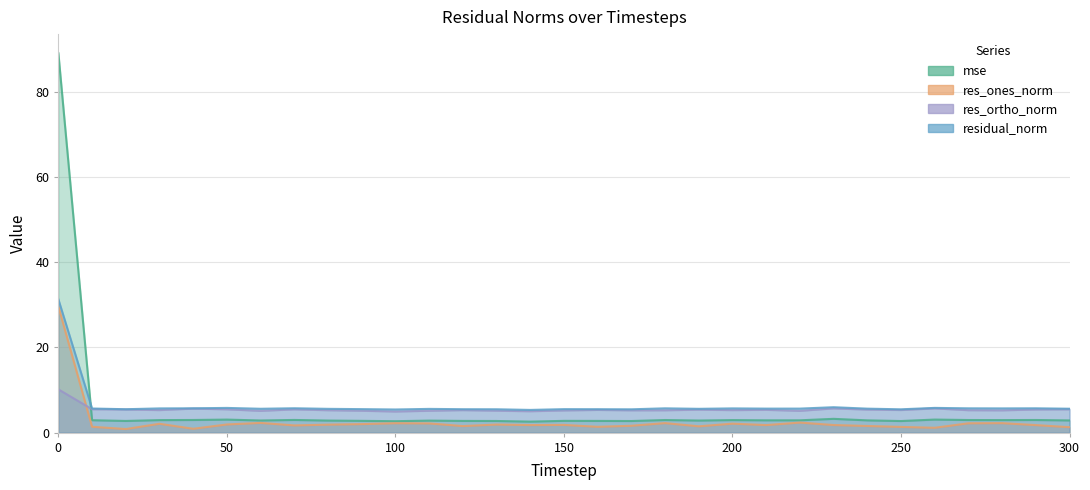

Rank the series at 30 from highest to lowest value.

residual_norm, res_ortho_norm, mse, res_ones_norm